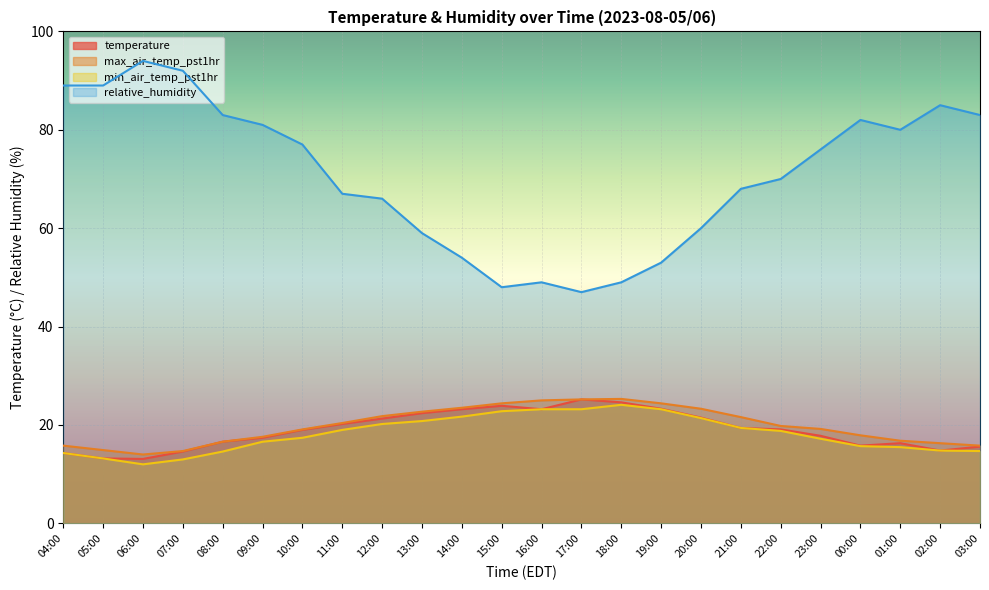

What is the difference between the maximum and minimum values in the temperature series?

12.1